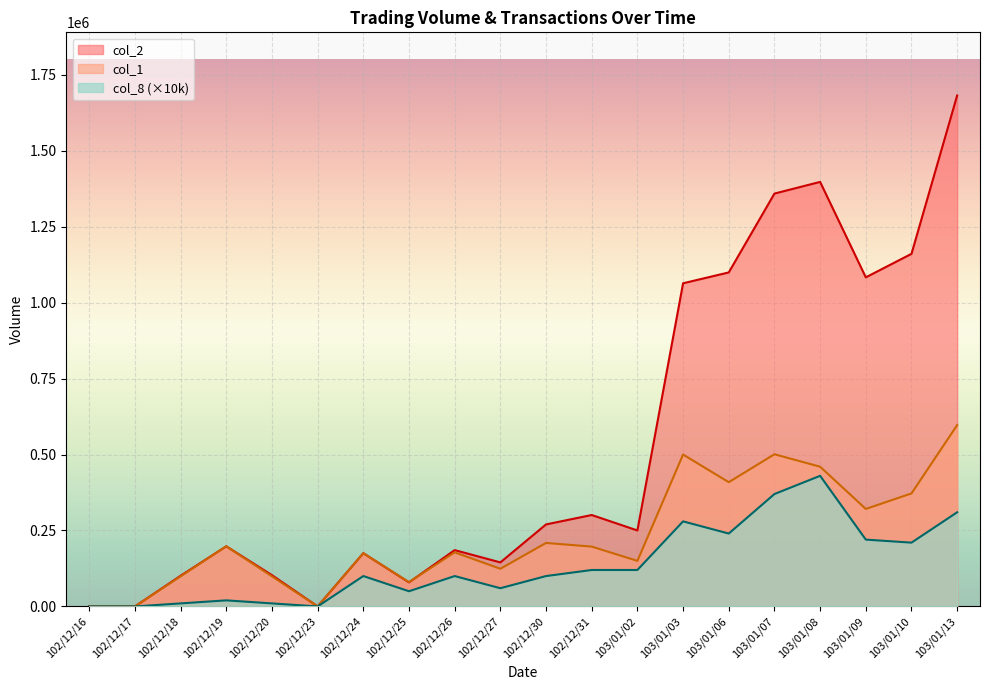

What is the difference between the col_8 values at 103/01/07 and 102/12/24?

270000